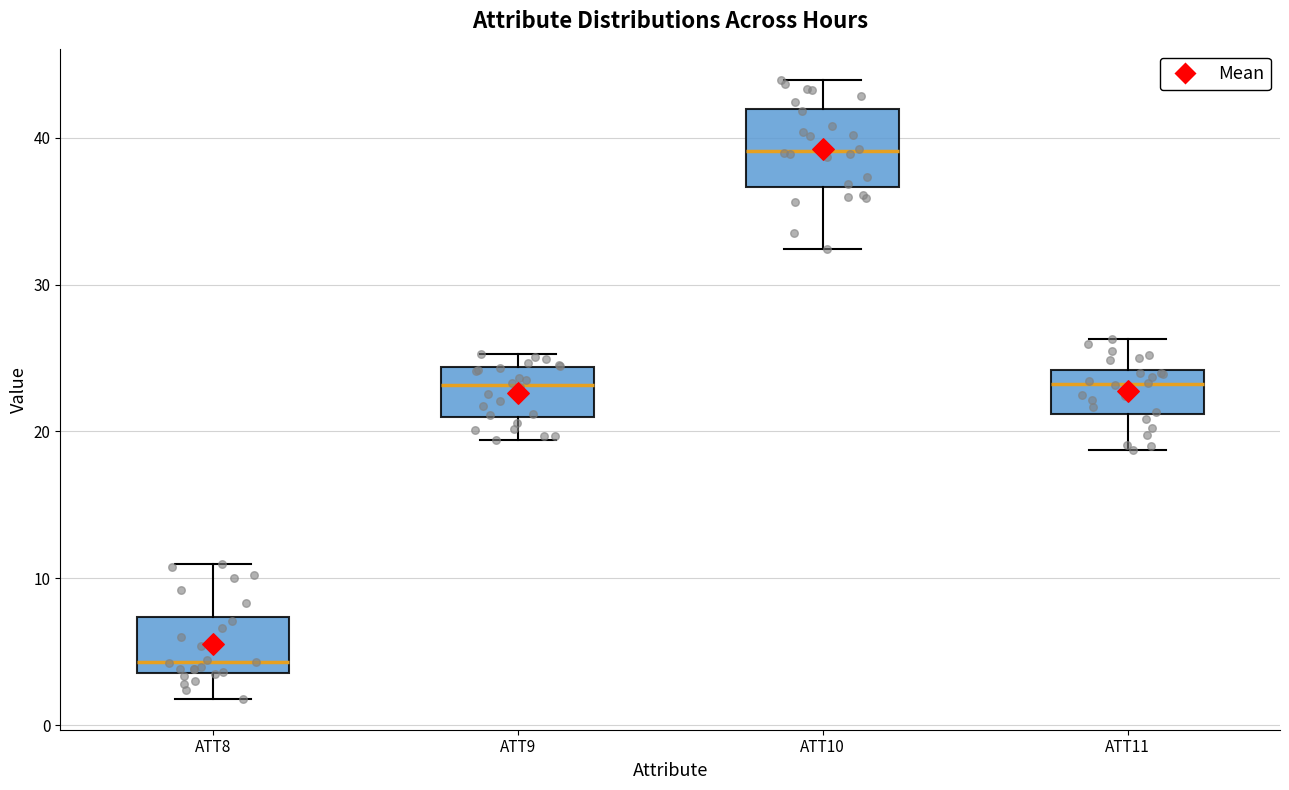

Which box is the tallest, from its lower edge to its upper edge?

ATT10